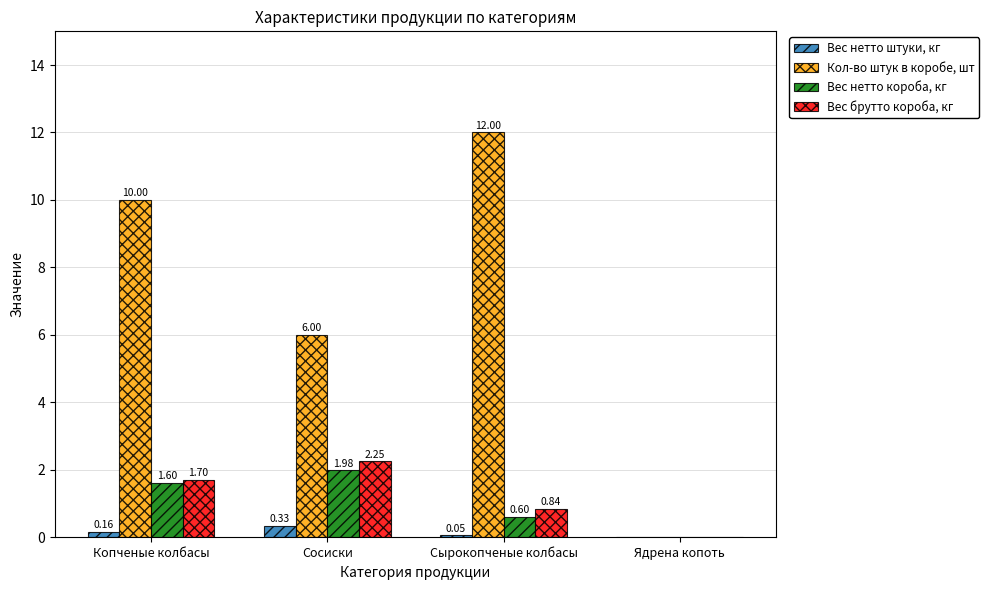

Is the value of Кол-во штук в коробе, шт at Копченые колбасы greater than the value of Вес нетто короба, кг at Сосиски?

Yes